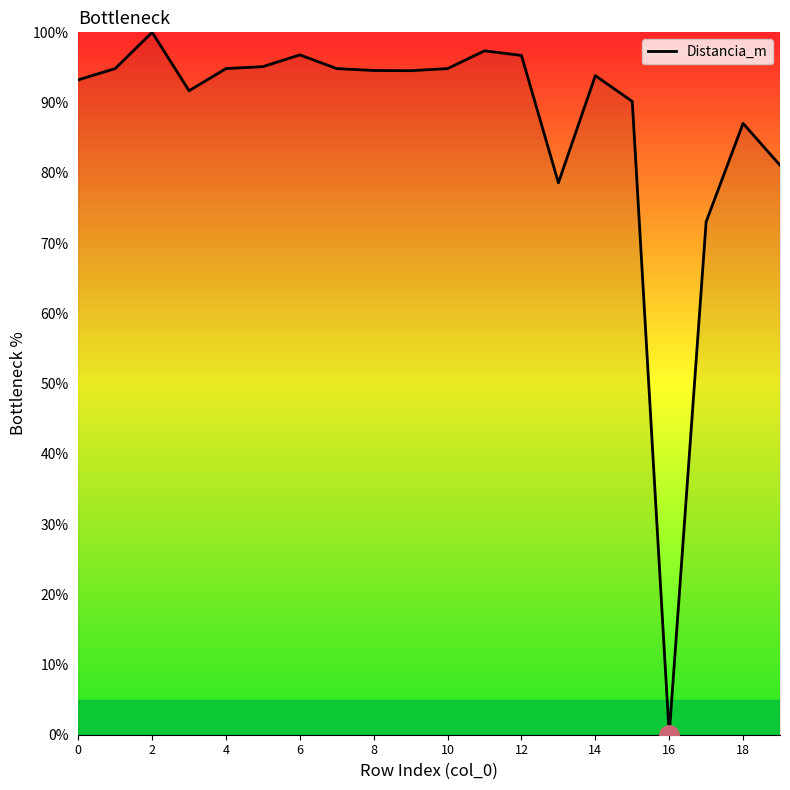

What is the greatest value displayed?

100.0